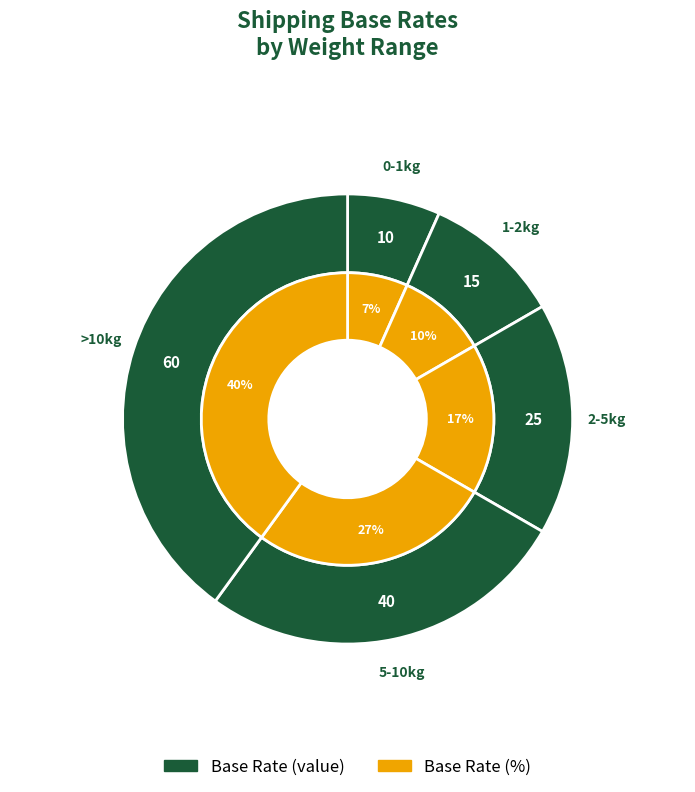

The >10kg slice represents 40% of the pie. True or false?

True